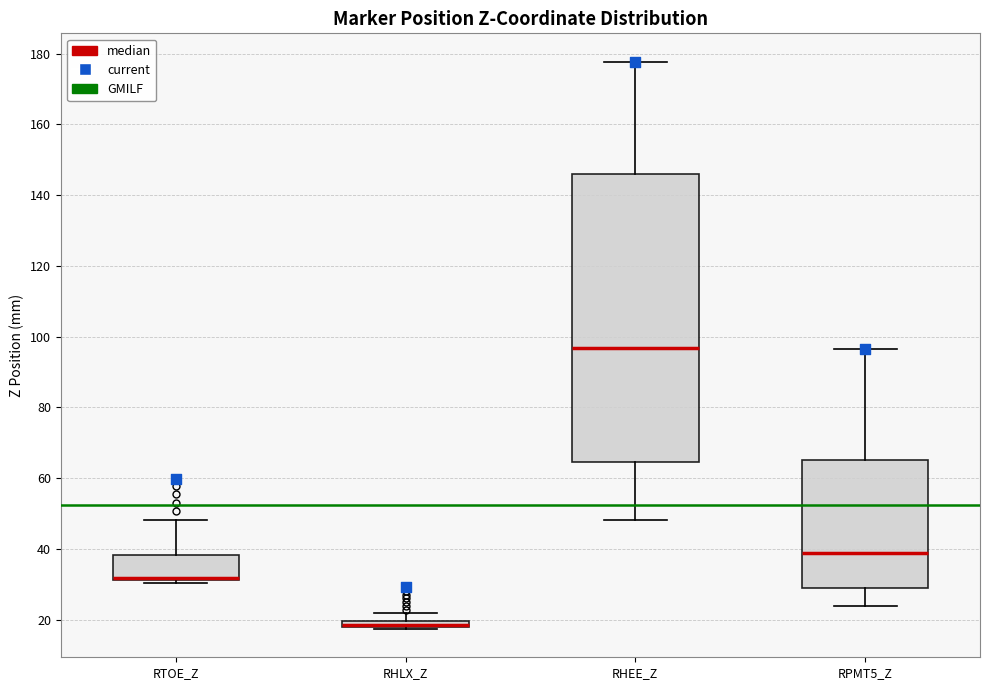

Where is the upper edge of the box for RPMT5_Z on the y-axis? The values are not printed on the chart, so give them approximately, as read against the axis.

66